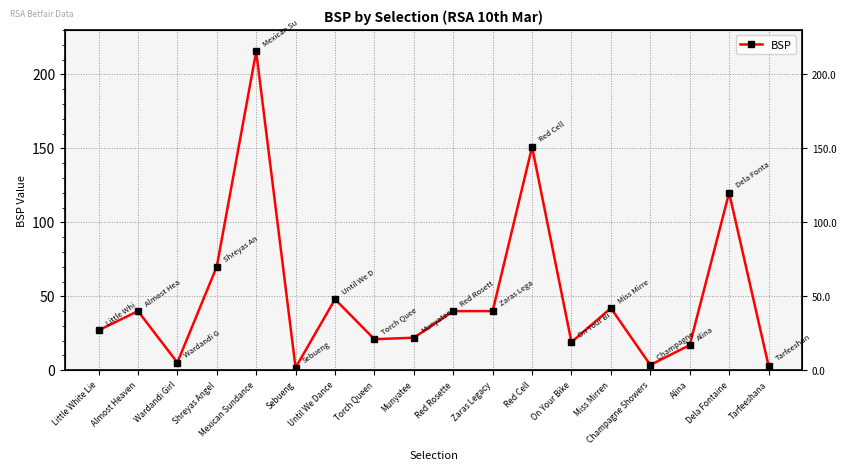

What is the label of the 7th point from the left?

Until We Dance